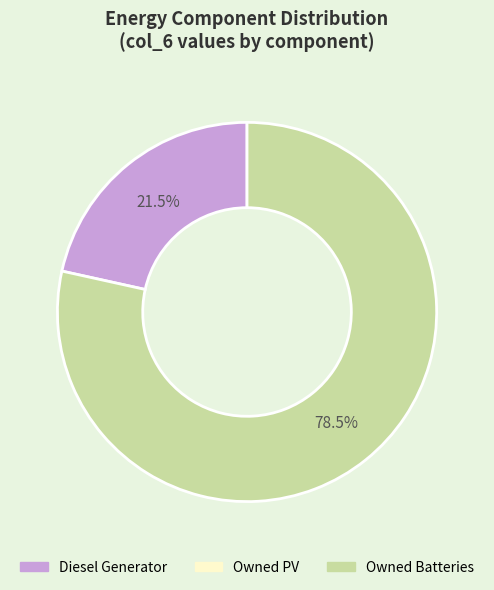

Is there a majority slice in this chart?

Yes